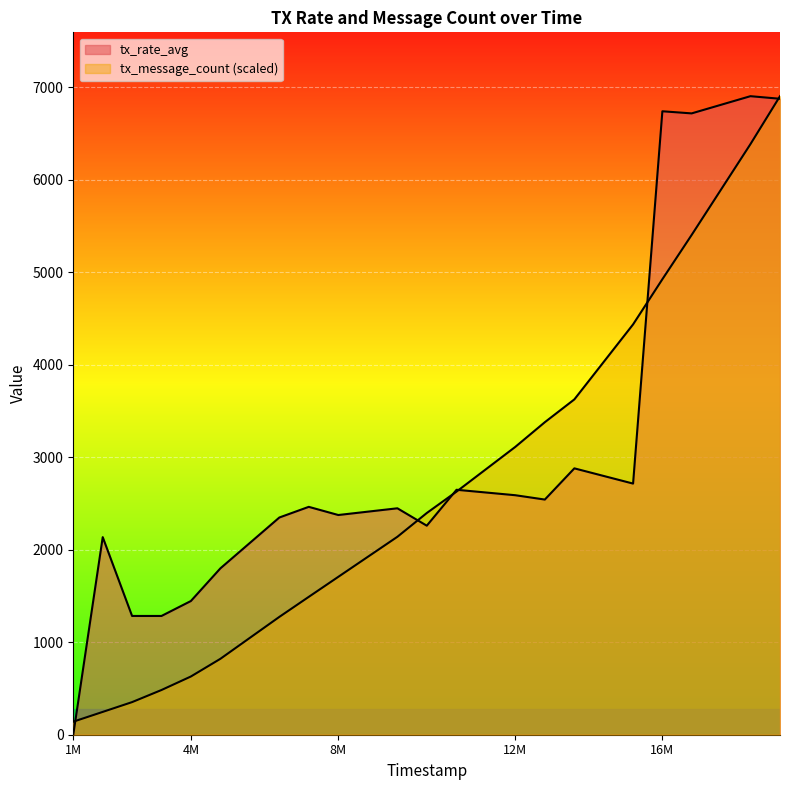

What is the maximum value for tx_message_count?

6902.1